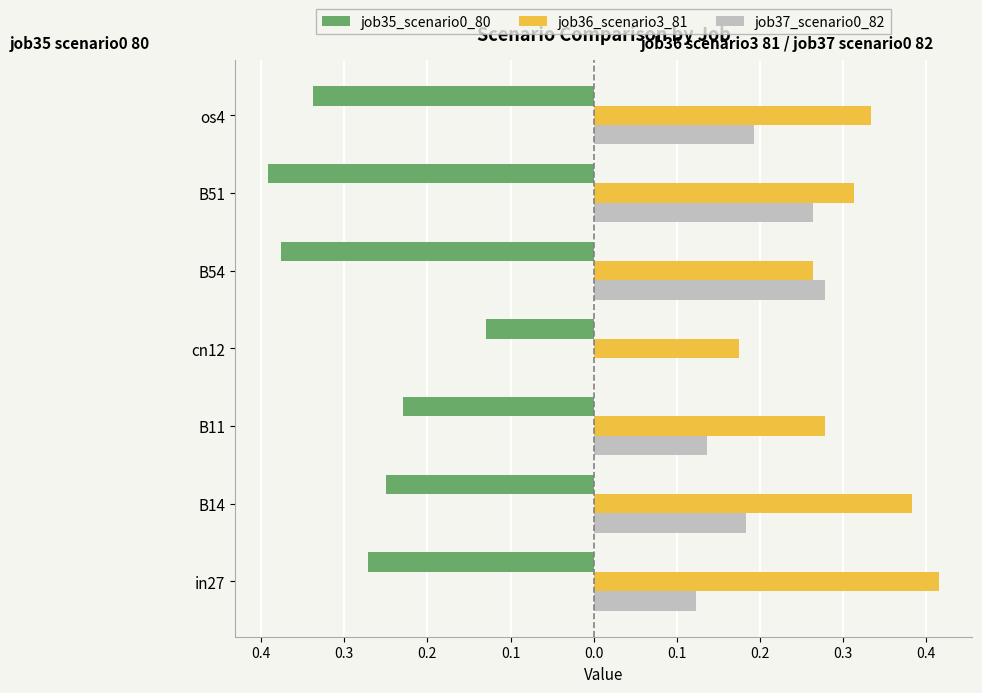

What are all the series names shown in the legend?

job35_scenario0_80, job36_scenario3_81, job37_scenario0_82